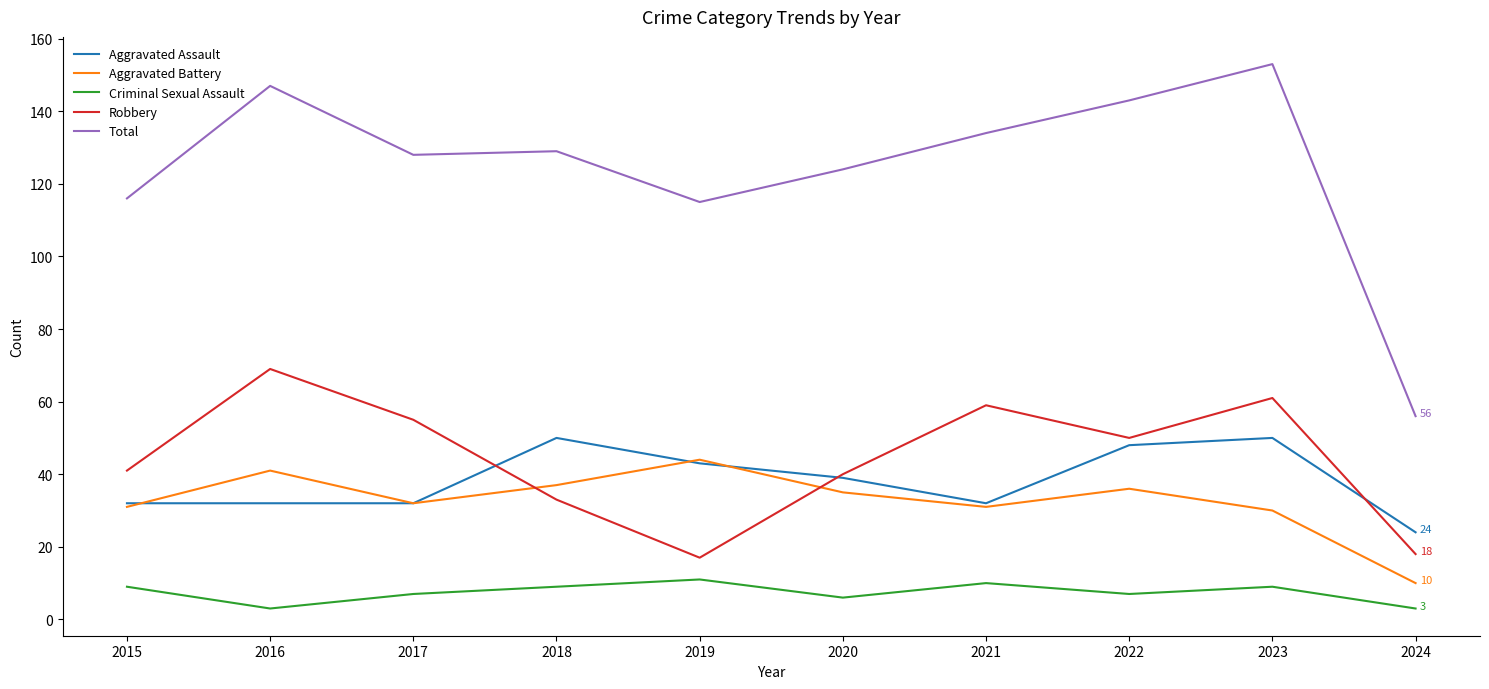

Reading right to left, what are all the values shown in this chart?

Aggravated Assault: 24	50	48	32	39	43	50	32	32	32
Aggravated Battery: 10	30	36	31	35	44	37	32	41	31
Criminal Sexual Assault: 3	9	7	10	6	11	9	7	3	9
Robbery: 18	61	50	59	40	17	33	55	69	41
Total: 56	153	143	134	124	115	129	128	147	116